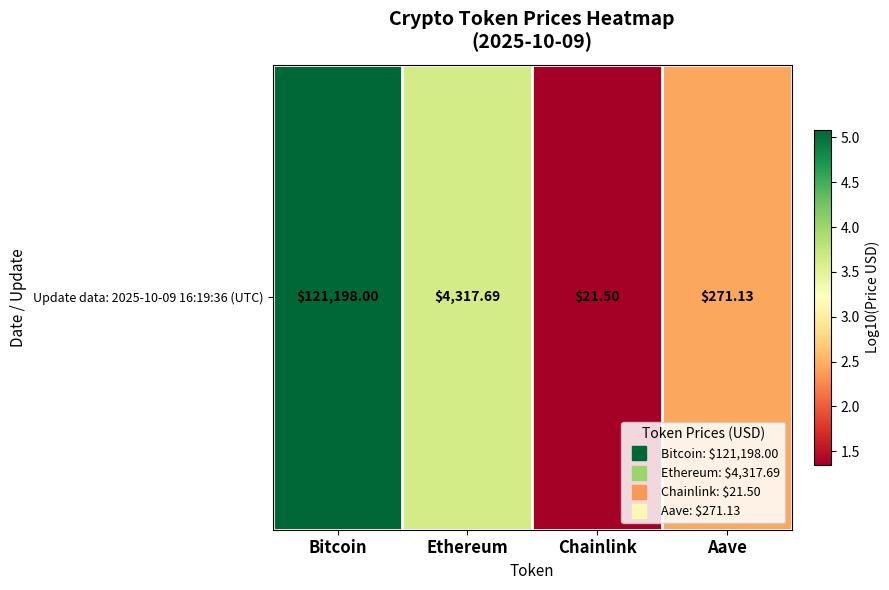

Is it true that the value at Aave is 2.4?

True